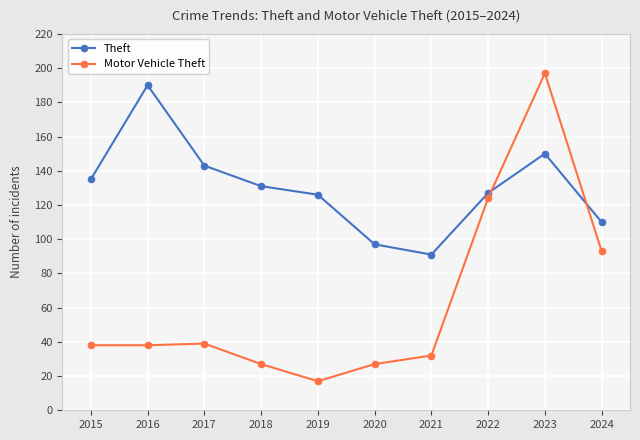

True or false: Motor Vehicle Theft has more than 0 points higher than both neighbors.

True